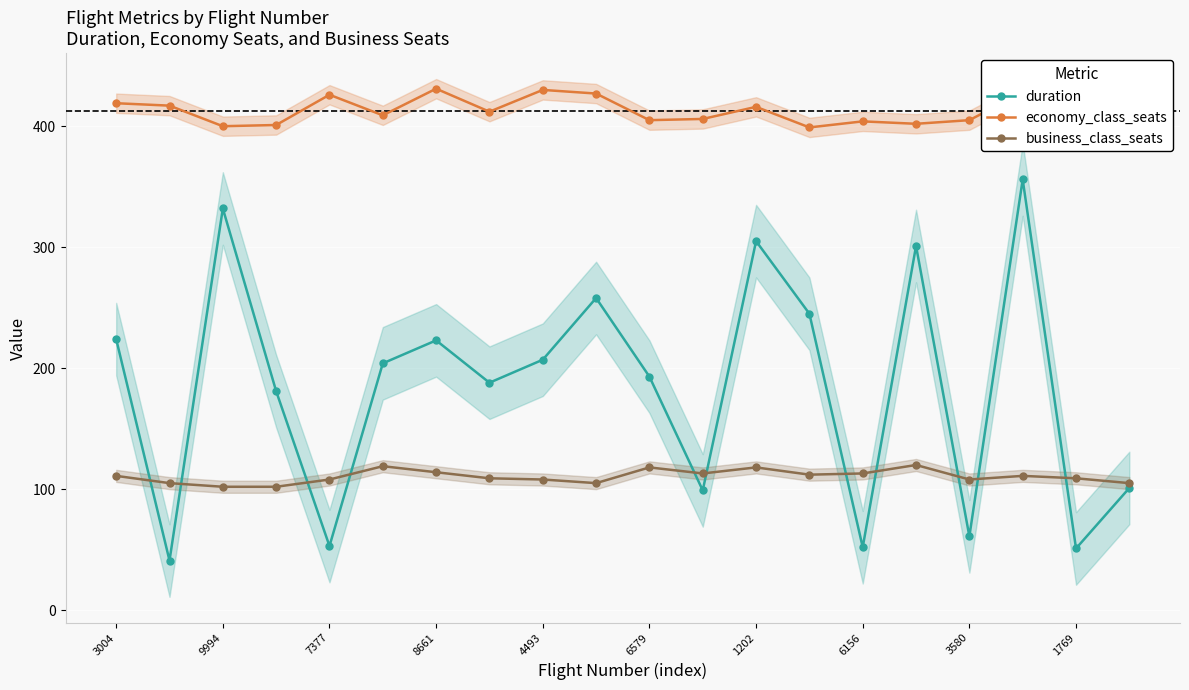

The value of economy_class_seats at 6579 is 179. True or false?

False